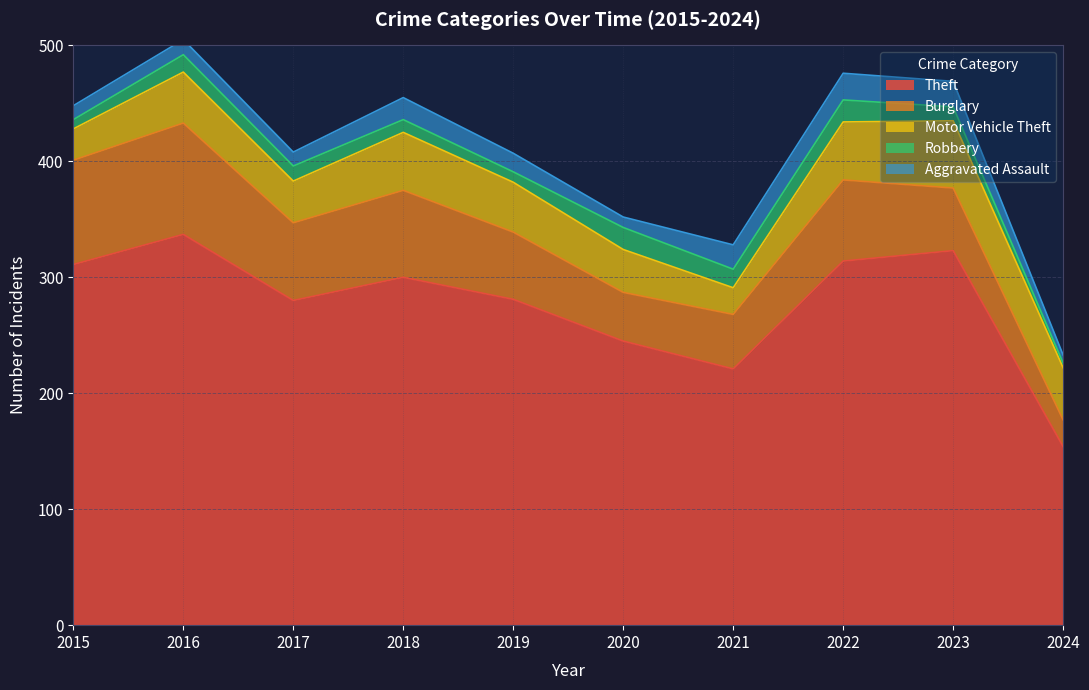

The value of Burglary at 2022 is 49. True or false?

False